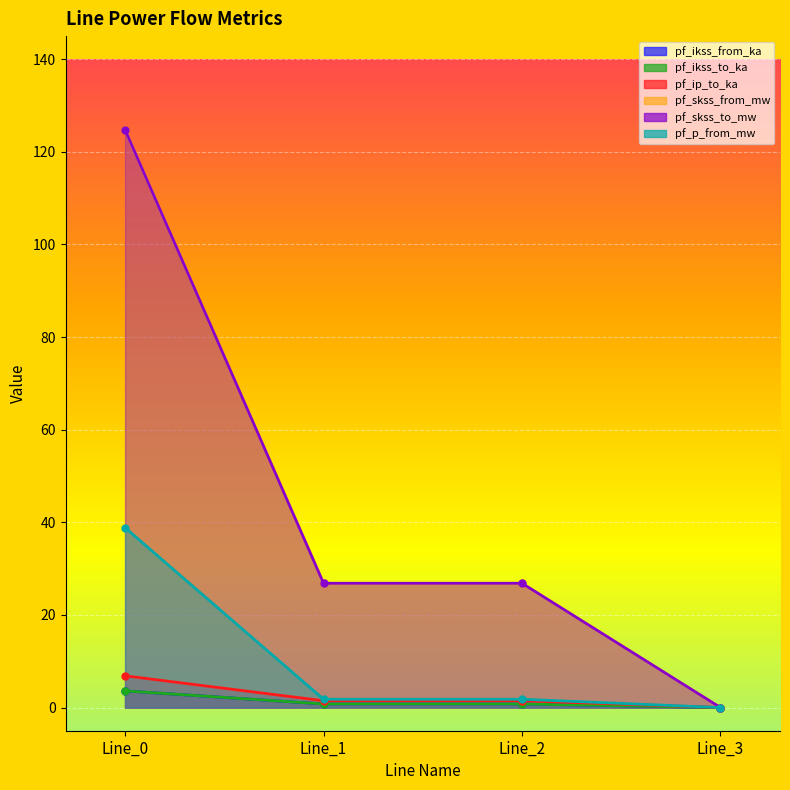

Is the value of pf_ip_to_ka at Line_2 greater than the value of pf_skss_to_mw at Line_2?

No